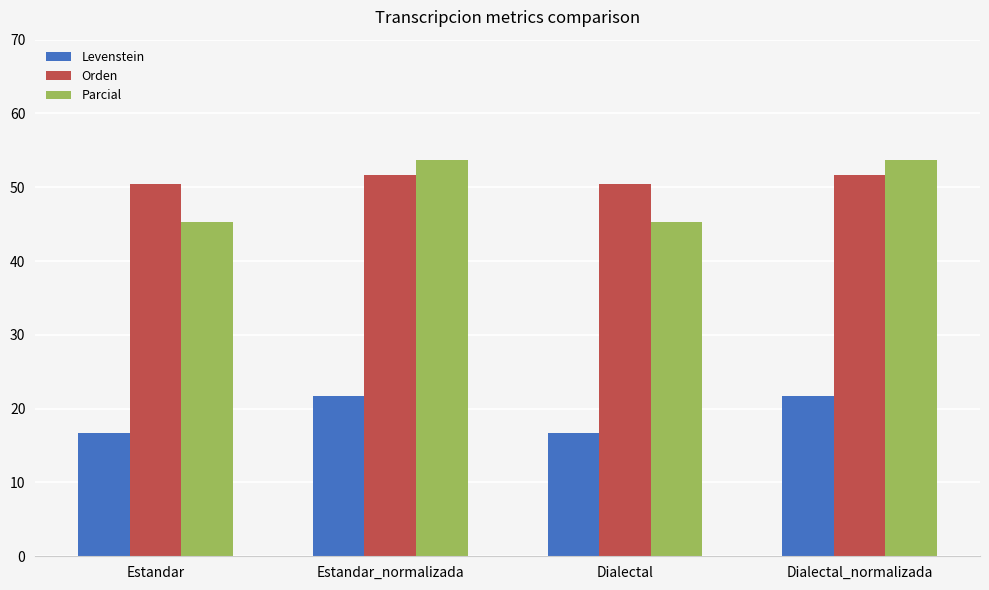

The value of Levenstein at Dialectal_normalizada is 6.0. True or false?

False